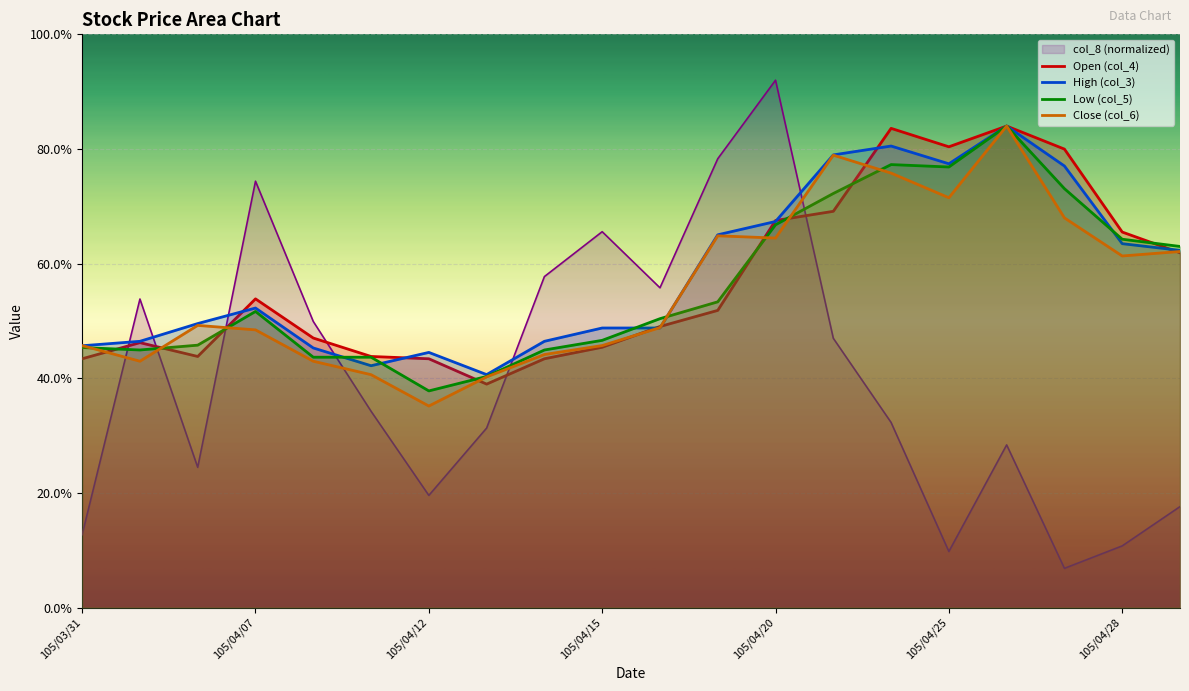

Which series has the largest range (max minus min)?

col_8 (normalized)